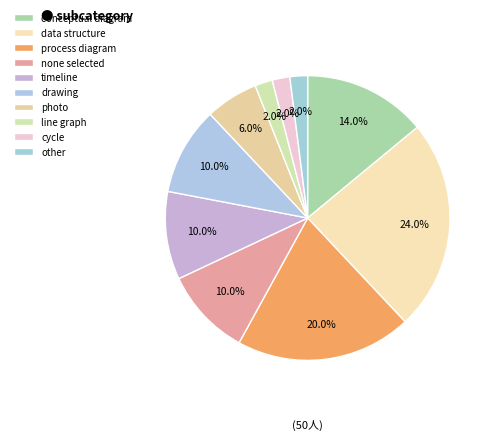

Is there any slice that represents more than half of the pie?

No